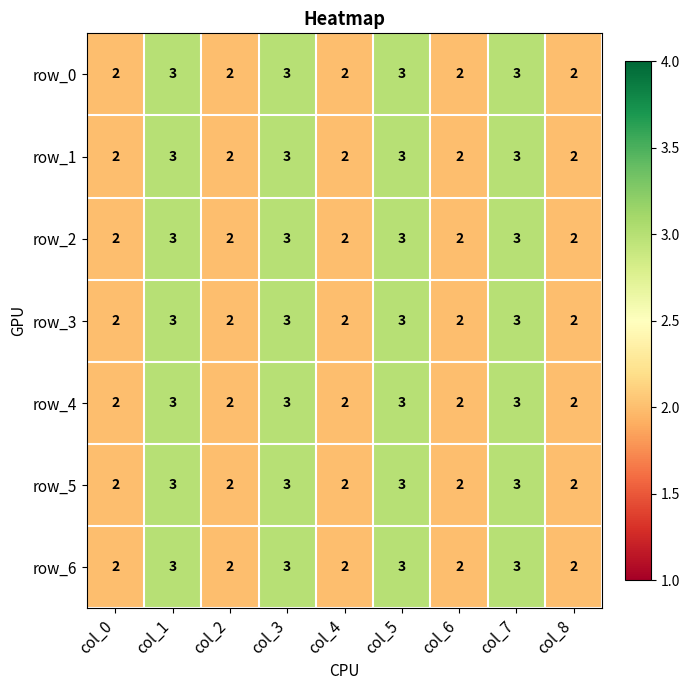

What value does the row_0 series have at col_1?

3